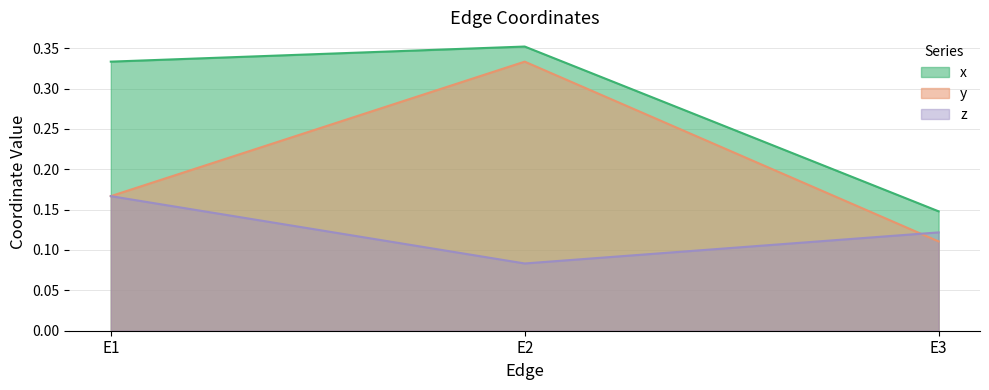

List the labels in order of z value, smallest first.

E2, E3, E1